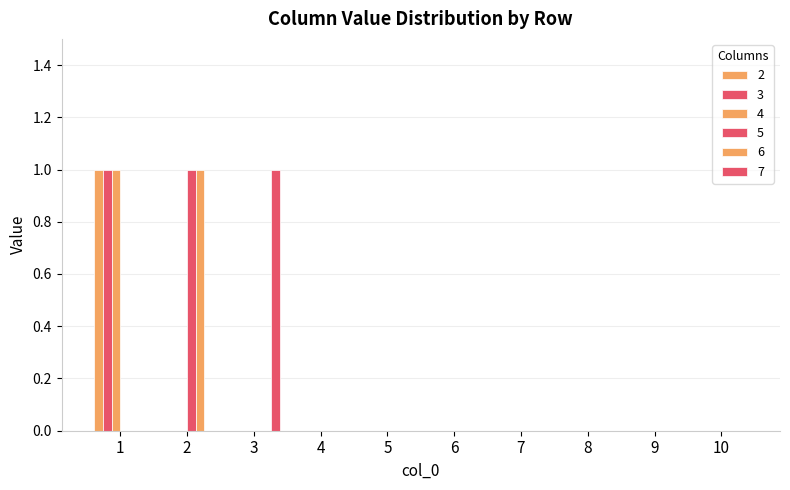

Is it true that 7 equals 0 at 1?

True